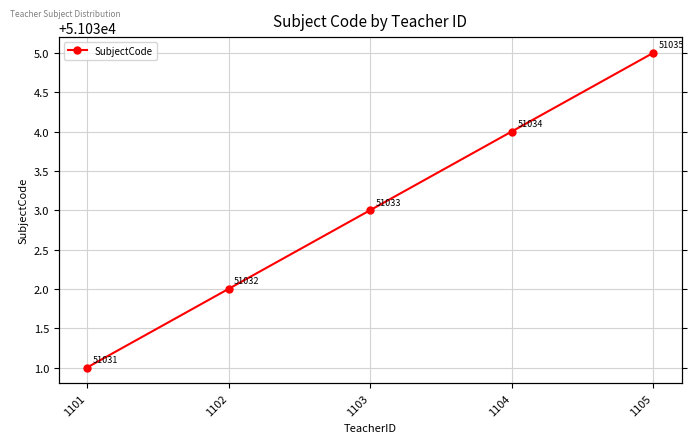

What is the change in value from 1101 to 1104?

+3